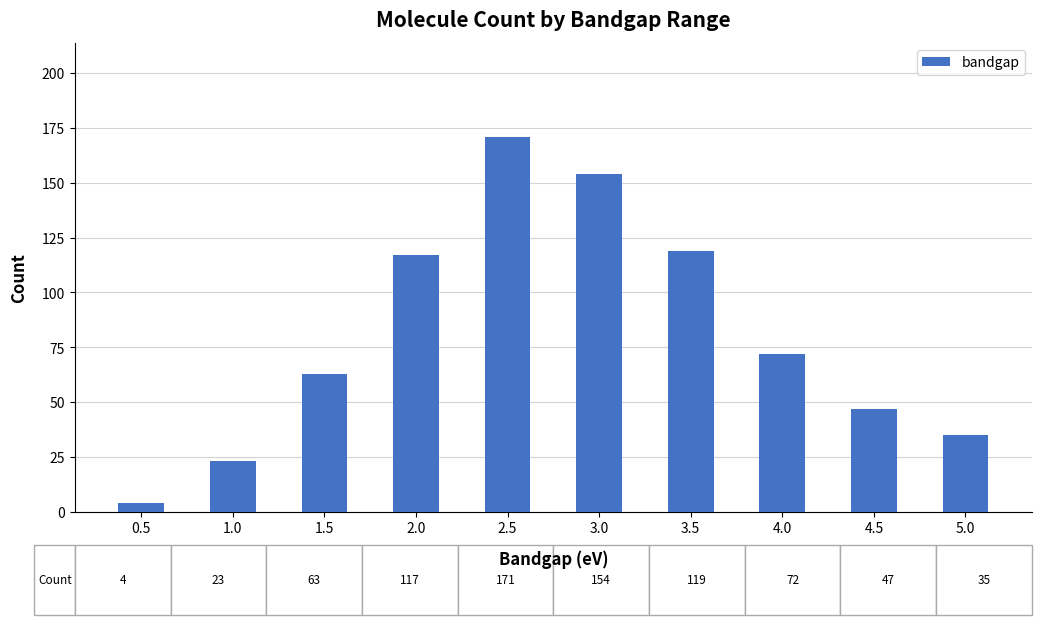

The value at 1.0 is 23. True or false?

True